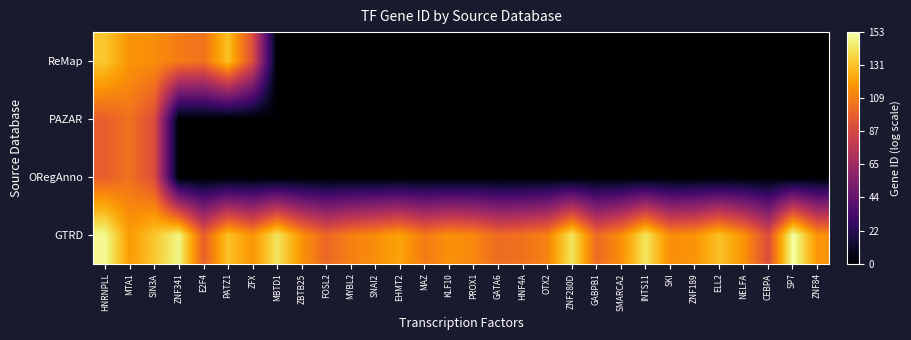

Reading left to right, list all the values displayed in this chart.

GTRD: HNRNPLL=149.0	MTA1=118.8	SIN3A=132.4	ZNF341=147.9	E2F4=98.2	PATZ1=131.2	ZFX=116.3	MBTD1=142.2	ZBTB25=116.4	FOSL2=101.2	MYBL2=109.9	SNAI2=114.6	EHMT2=121.1	MAZ=108.5	KLF10=115.5	PROX1=112.5	GATA6=102.6	HNF4A=105.0	OTX2=111.0	ZNF280D=142.2	GABPB1=102.2	SMARCA2=114.6	INTS11=142.2	SKI=114.4	ZNF189=116.7	ELL2=130.8	NELFA=116.2	CEBPA=90.6	SP7=152.5	ZNF84=116.5
ORegAnno: HNRNPLL=98.2	MTA1=105.0	SIN3A=90.6	ZNF341=0.0	E2F4=0.0	PATZ1=0.0	ZFX=0.0	MBTD1=0.0	ZBTB25=0.0	FOSL2=0.0	MYBL2=0.0	SNAI2=0.0	EHMT2=0.0	MAZ=0.0	KLF10=0.0	PROX1=0.0	GATA6=0.0	HNF4A=0.0	OTX2=0.0	ZNF280D=0.0	GABPB1=0.0	SMARCA2=0.0	INTS11=0.0	SKI=0.0	ZNF189=0.0	ELL2=0.0	NELFA=0.0	CEBPA=0.0	SP7=0.0	ZNF84=0.0
PAZAR: HNRNPLL=98.2	MTA1=105.0	SIN3A=90.6	ZNF341=0.0	E2F4=0.0	PATZ1=0.0	ZFX=0.0	MBTD1=0.0	ZBTB25=0.0	FOSL2=0.0	MYBL2=0.0	SNAI2=0.0	EHMT2=0.0	MAZ=0.0	KLF10=0.0	PROX1=0.0	GATA6=0.0	HNF4A=0.0	OTX2=0.0	ZNF280D=0.0	GABPB1=0.0	SMARCA2=0.0	INTS11=0.0	SKI=0.0	ZNF189=0.0	ELL2=0.0	NELFA=0.0	CEBPA=0.0	SP7=0.0	ZNF84=0.0
ReMap: HNRNPLL=132.4	MTA1=116.3	SIN3A=114.6	ZNF341=108.5	E2F4=105.0	PATZ1=130.8	ZFX=90.6	MBTD1=0.0	ZBTB25=0.0	FOSL2=0.0	MYBL2=0.0	SNAI2=0.0	EHMT2=0.0	MAZ=0.0	KLF10=0.0	PROX1=0.0	GATA6=0.0	HNF4A=0.0	OTX2=0.0	ZNF280D=0.0	GABPB1=0.0	SMARCA2=0.0	INTS11=0.0	SKI=0.0	ZNF189=0.0	ELL2=0.0	NELFA=0.0	CEBPA=0.0	SP7=0.0	ZNF84=0.0